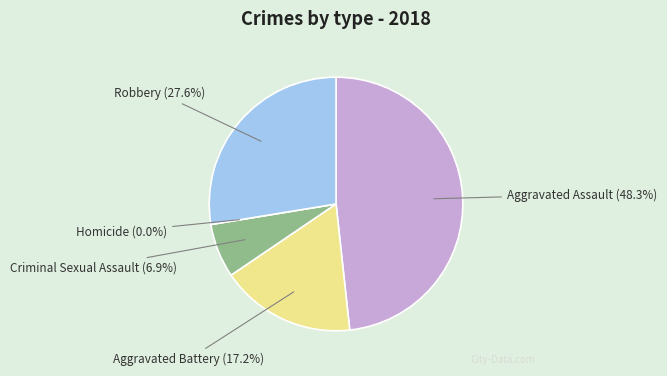

To the nearest percent, what is the difference between the largest and smallest slice percentages?

48%